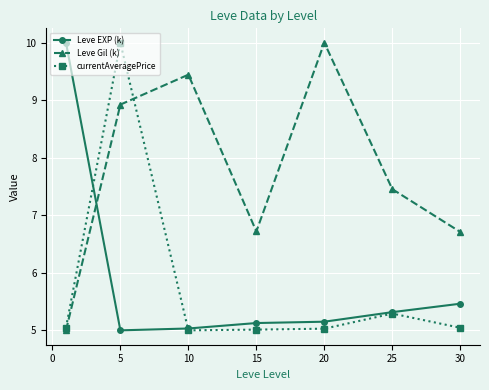

How many times do Leve EXP (k) and Leve Gil (k) cross each other?

1